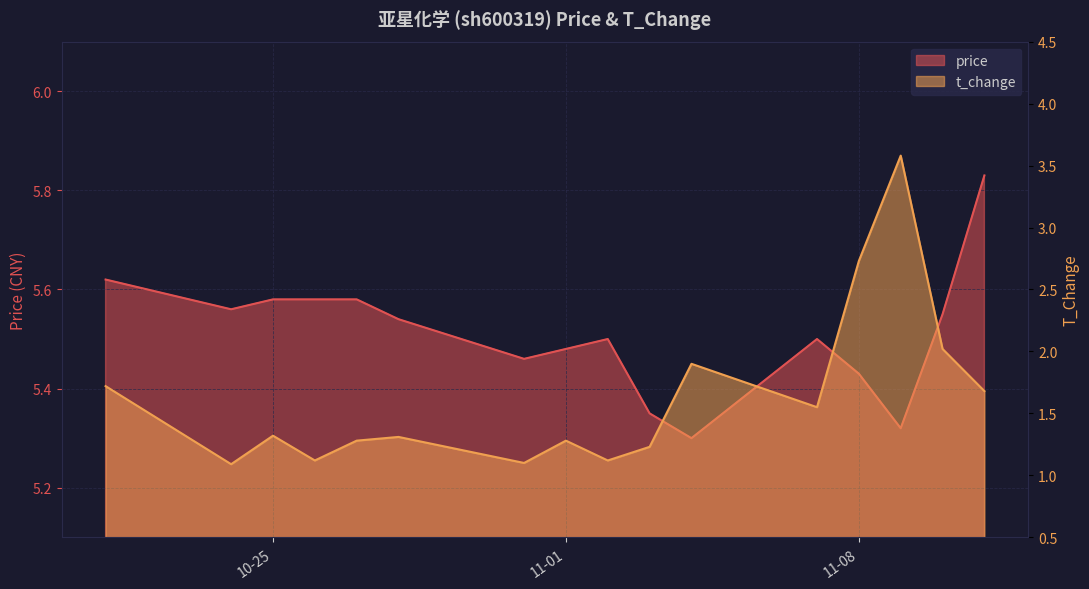

List the series in order of their overall mean, lowest first.

t_change, price